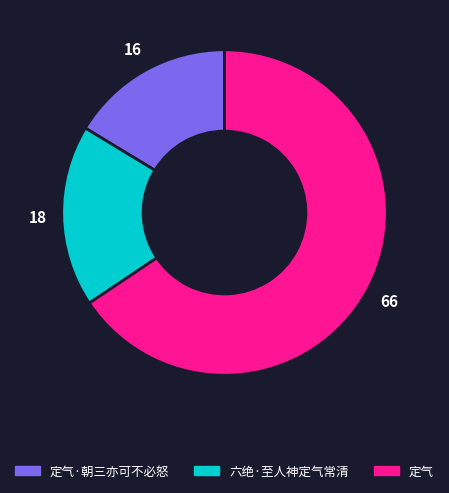

Is there a majority slice in this chart?

Yes